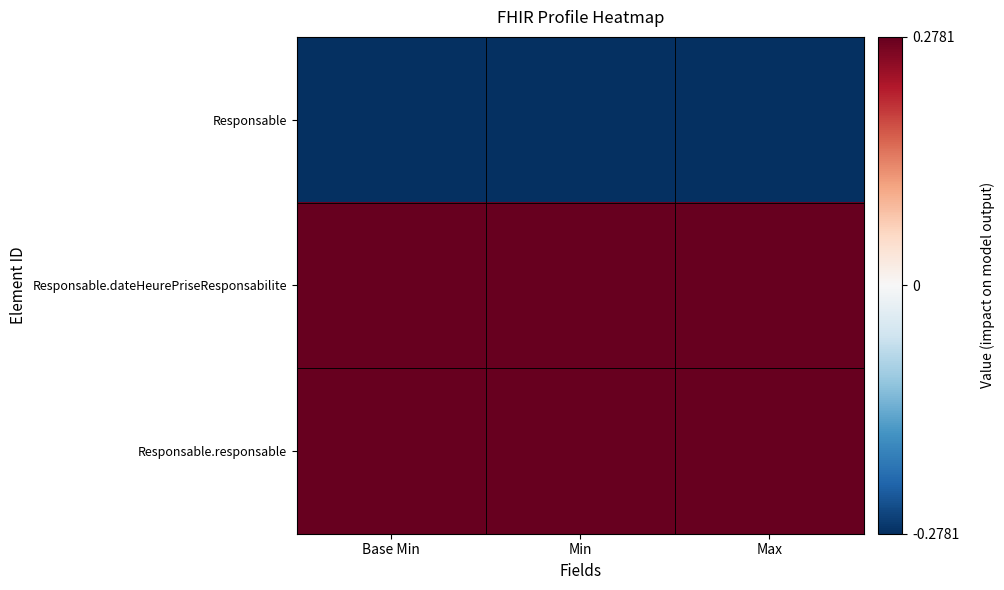

What is the spread (max minus min) of values at Max?

0.6